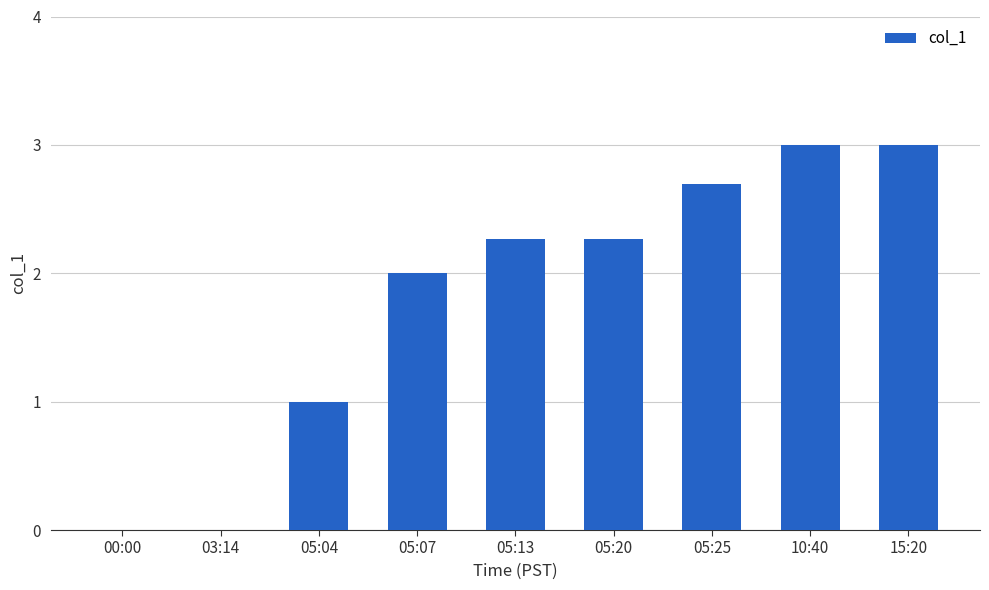

The value at 05:04 is 1.0. True or false?

True